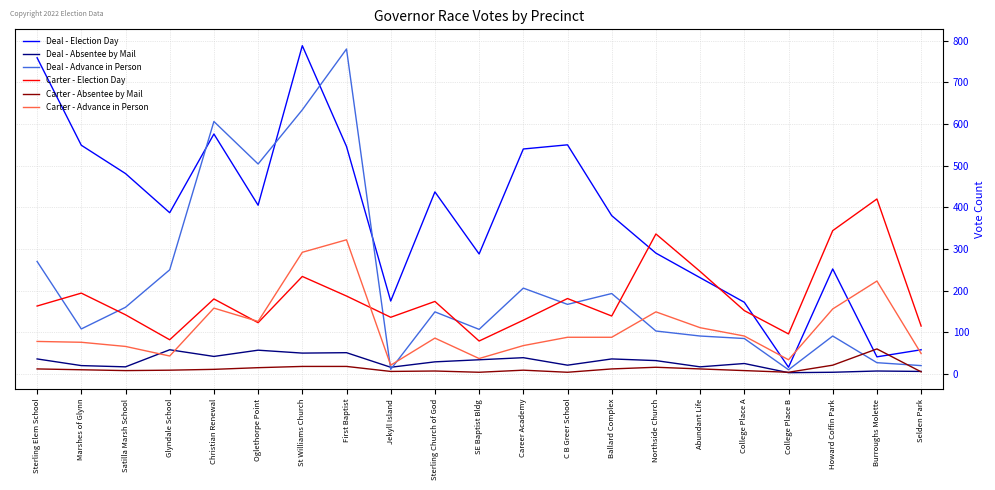

What is the difference between the highest and lowest values at Glyndale School?

378